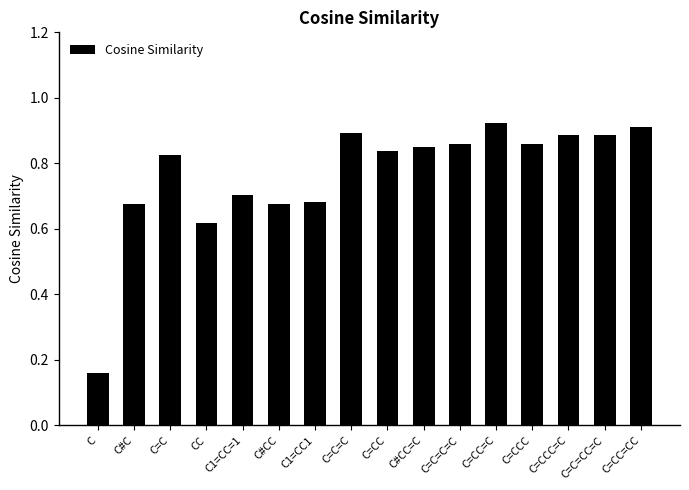

Which has a higher value, C=CC=CC or C=CC=C?

C=CC=C